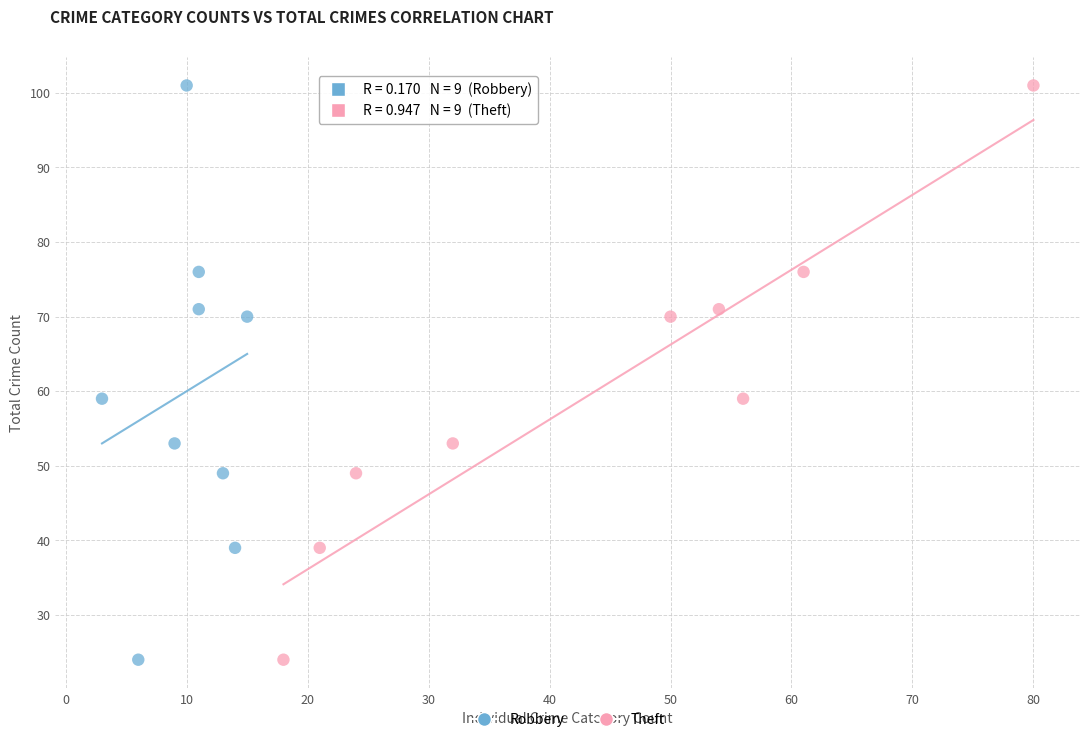

What are all the series names shown in the legend?

Robbery, Theft